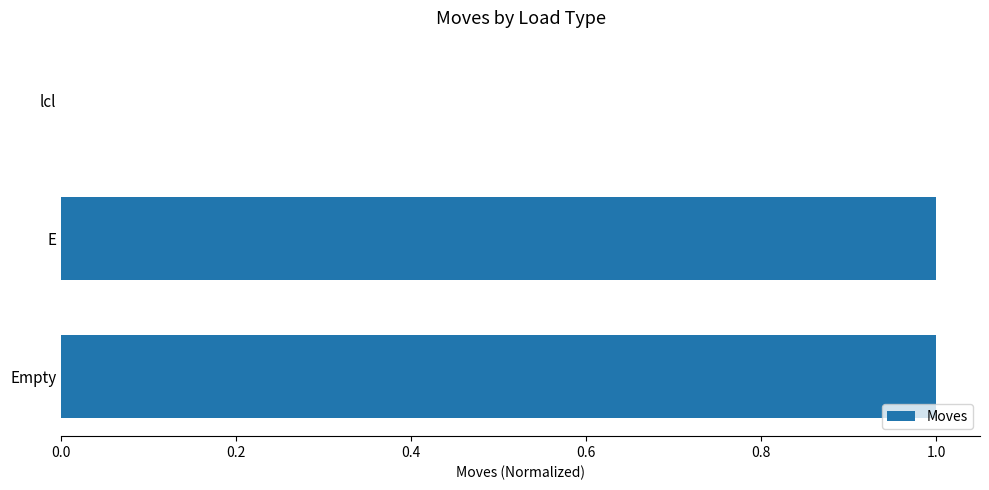

What is the change in value from lcl to Empty?

+1